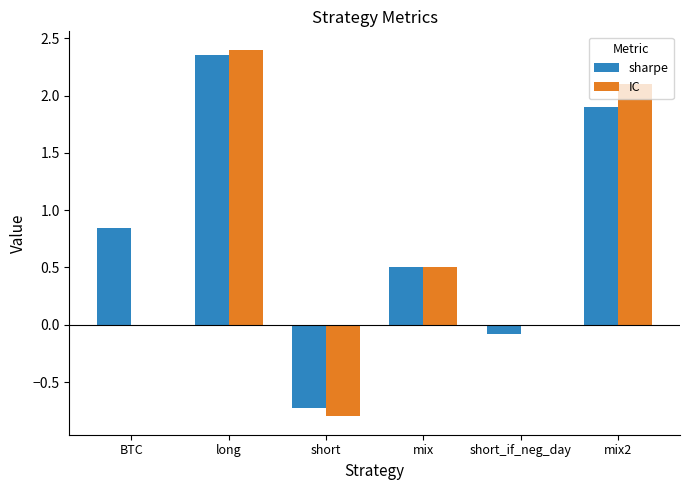

Is the value of sharpe at mix greater than the value of IC at short_if_neg_day?

Yes